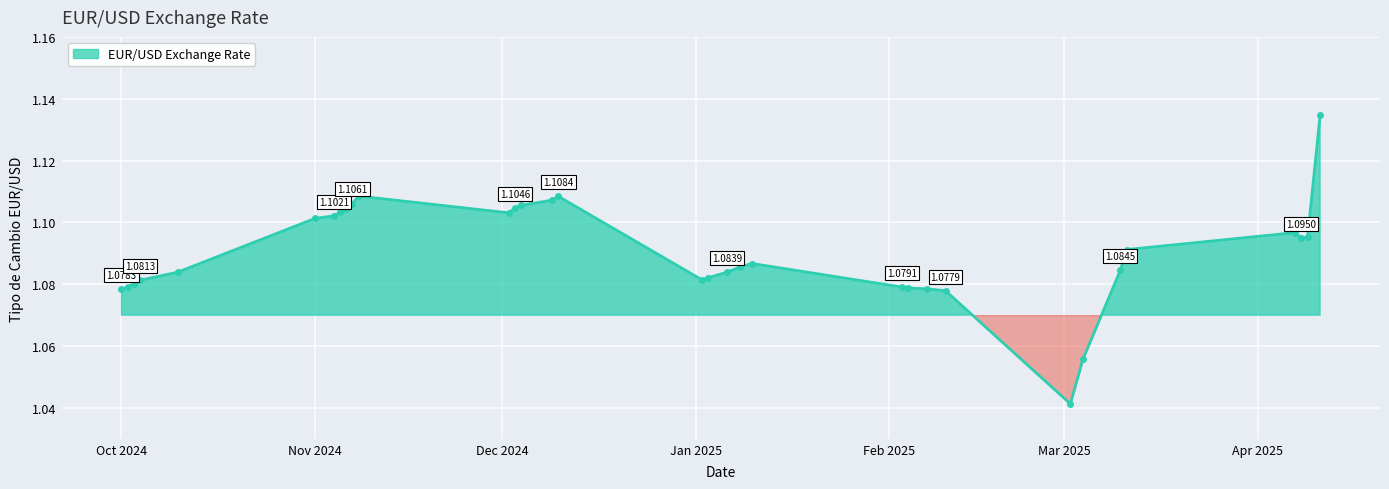

What is the average value?

1.1